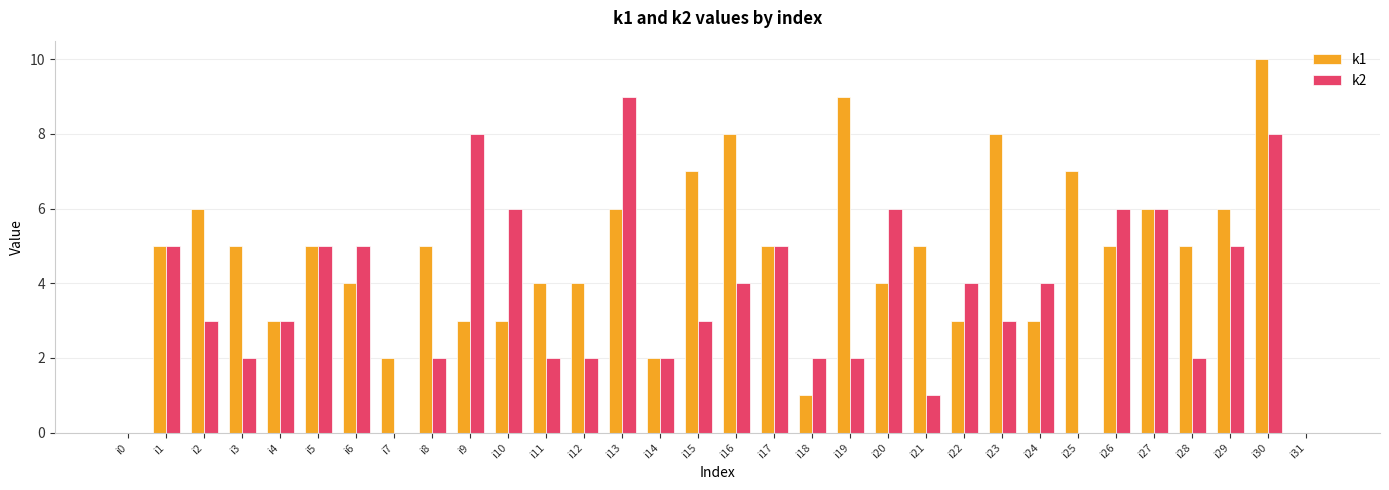

What is the total value across all series at i13?

15